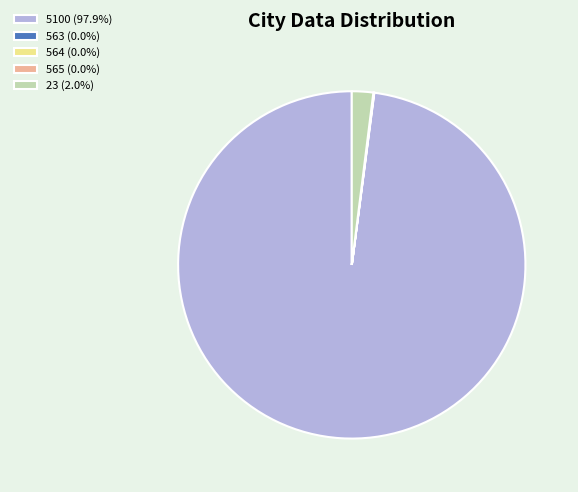

Does any single category account for the majority?

Yes